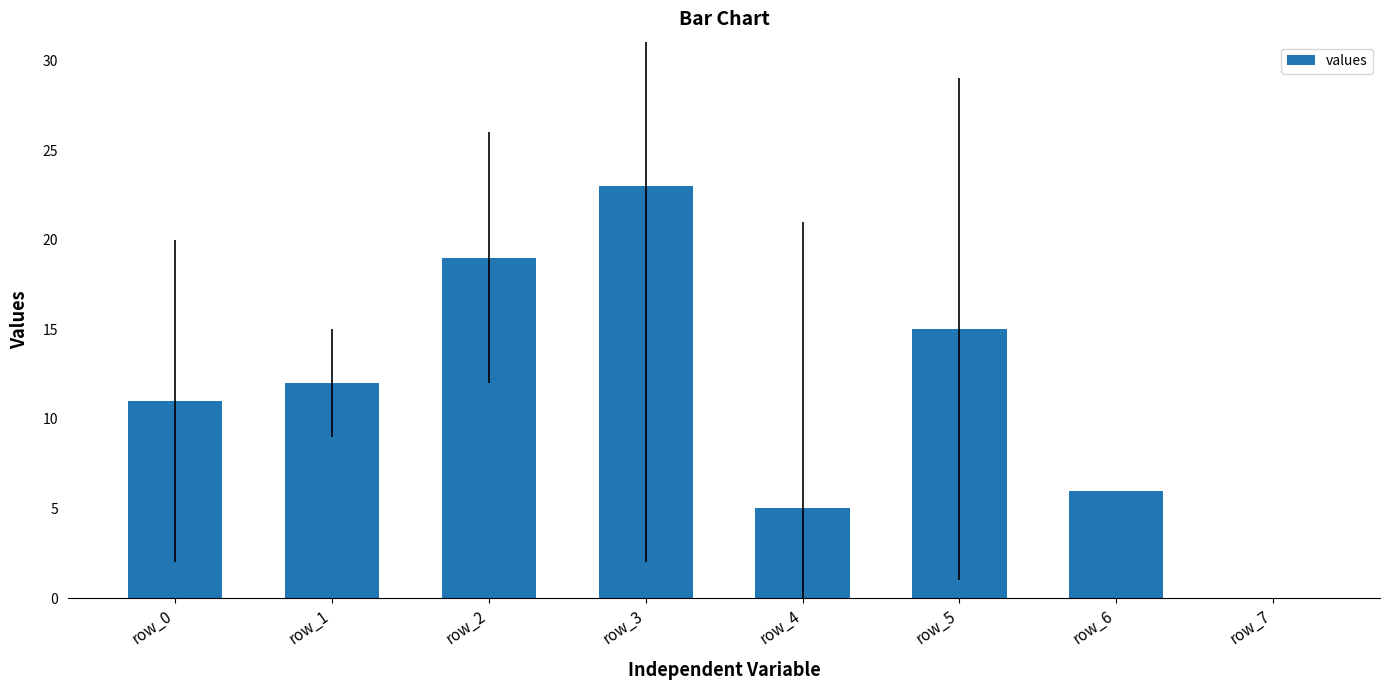

What is the greatest value displayed?

23